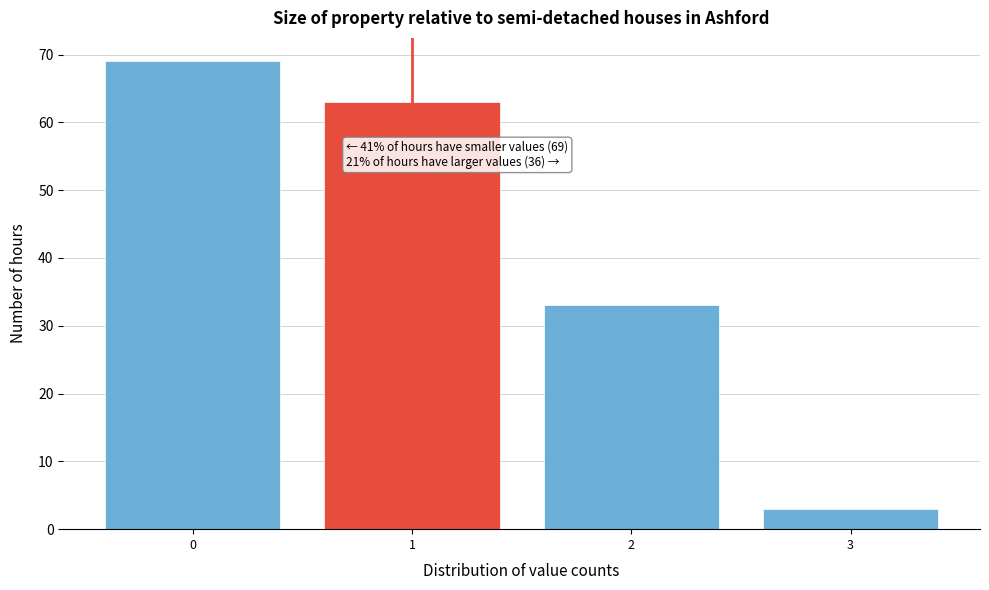

Over which range of the x-axis is the bar tallest?

-0.5 to 0.5